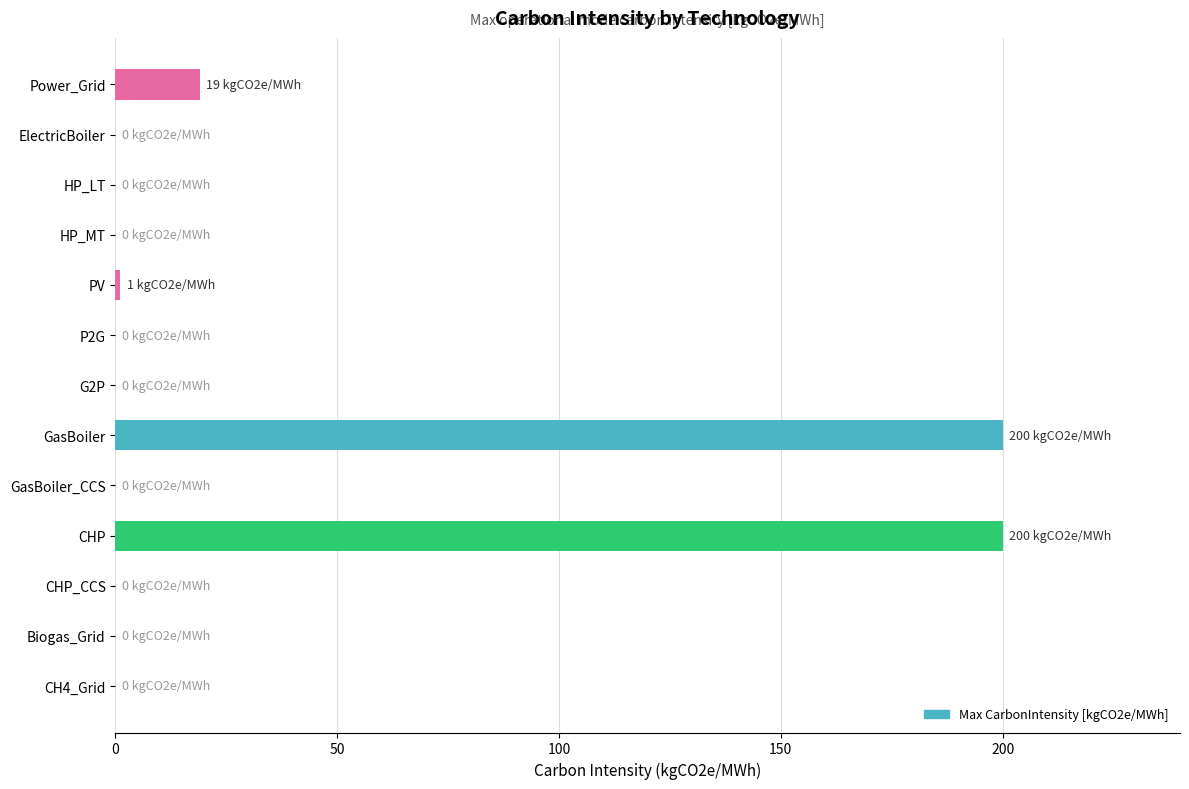

True or false: the data shows 0 at Biogas_Grid.

True